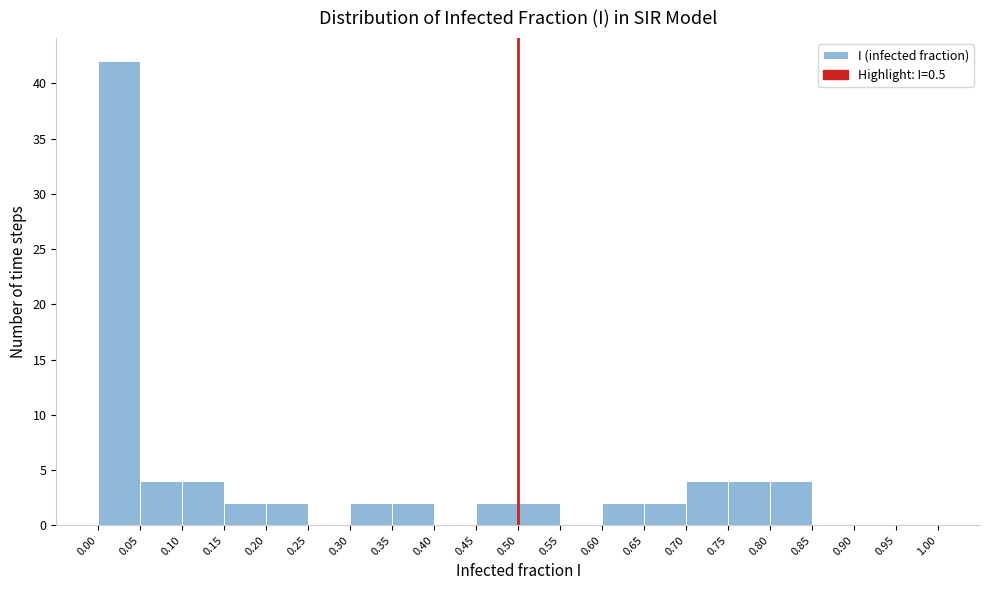

What is the height of the bar covering 0.30 to 0.35 on the x-axis? The values are not printed on the chart, so give them approximately, as read against the axis.

2